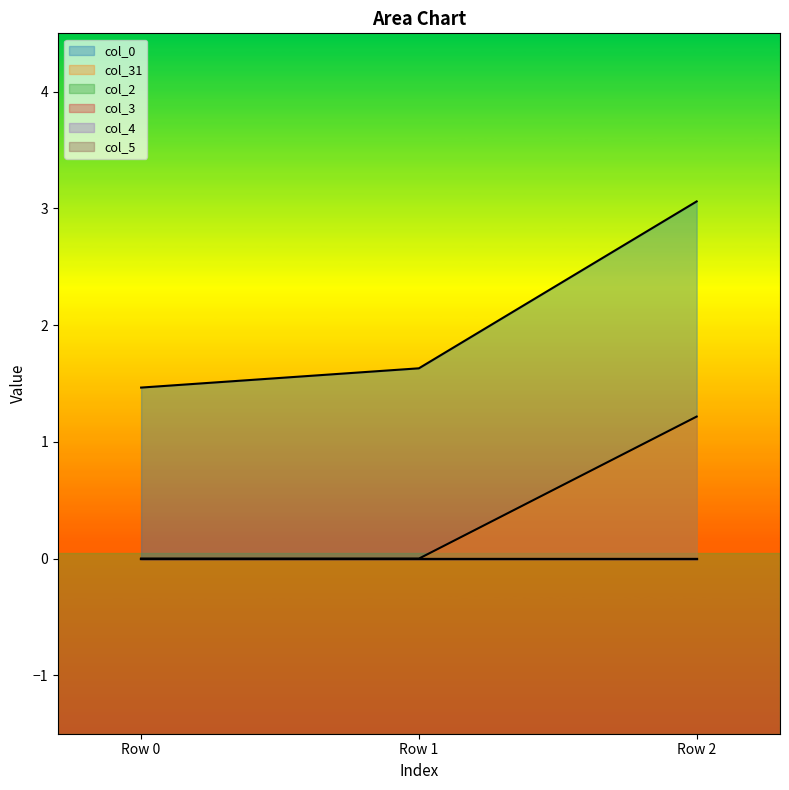

True or false: col_0 has a value of 1.1 at Row 1.

False